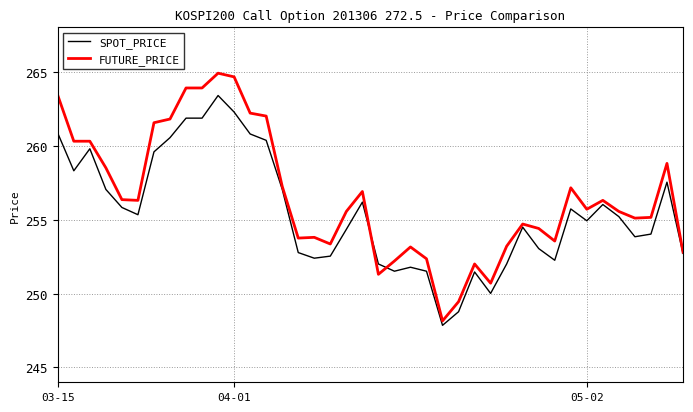

Which series has the largest range (max minus min)?

FUTURE_PRICE